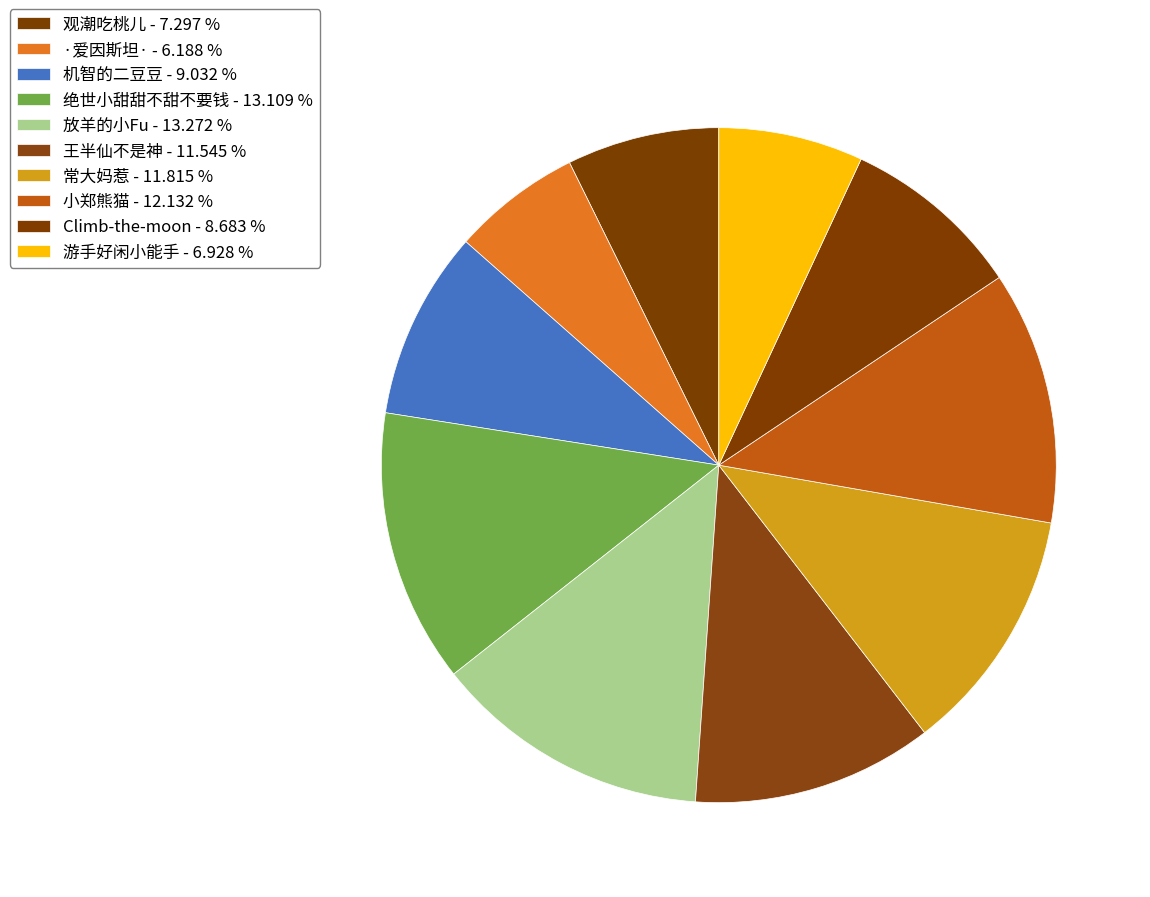

What percentage is the ·爱因斯坦· slice, to the nearest percent?

6%